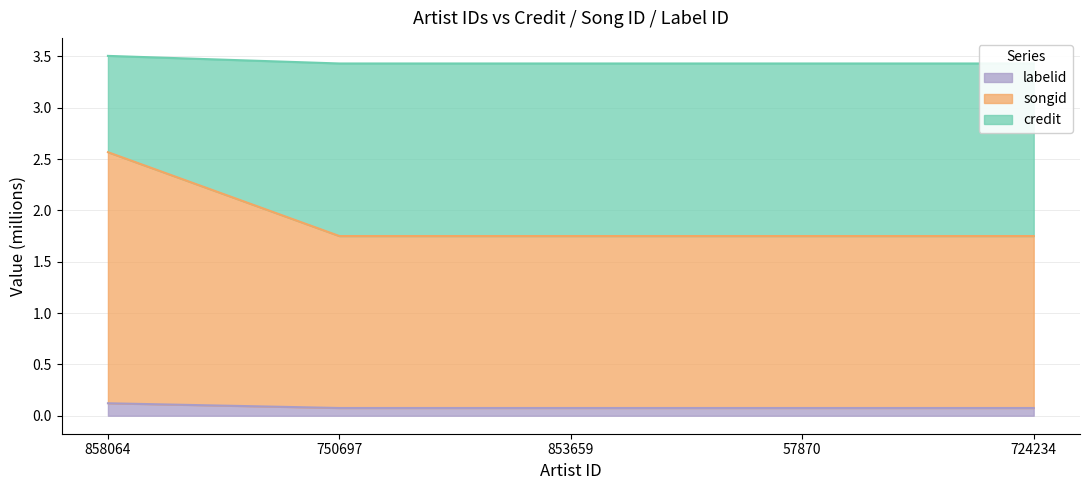

What is the label of the 5th point from the right?

858064